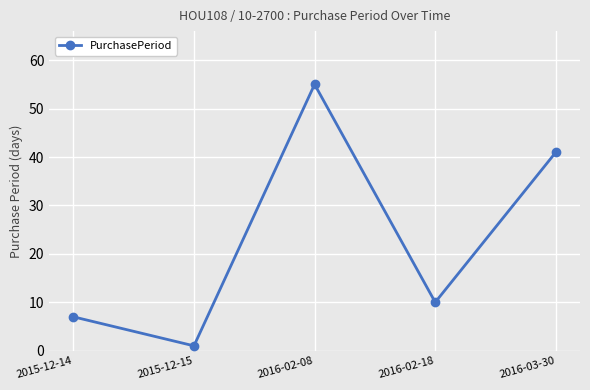

The chart shows a value of 5 at 2015-12-14. True or false?

False